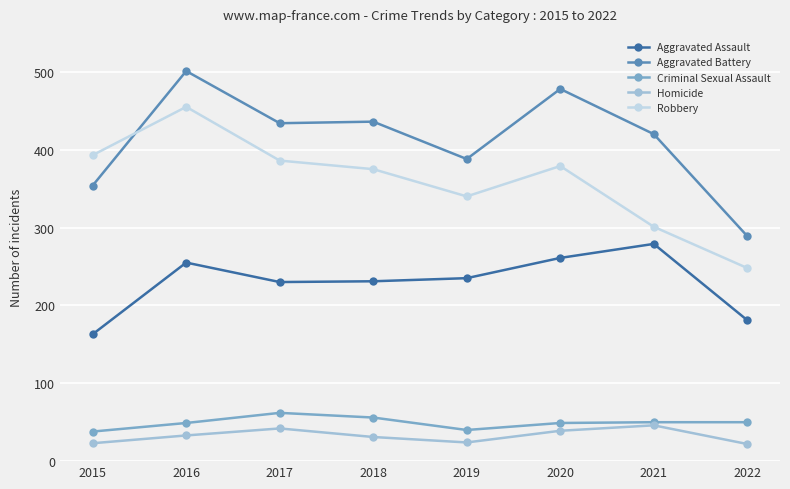

List the series in order of their peak value, lowest first.

Homicide, Criminal Sexual Assault, Aggravated Assault, Robbery, Aggravated Battery